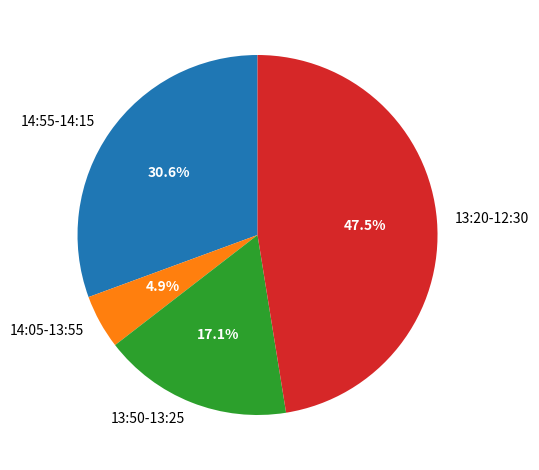

Approximately how many times larger is the value at 13:50-13:25 compared to 13:20-12:30?

0.4